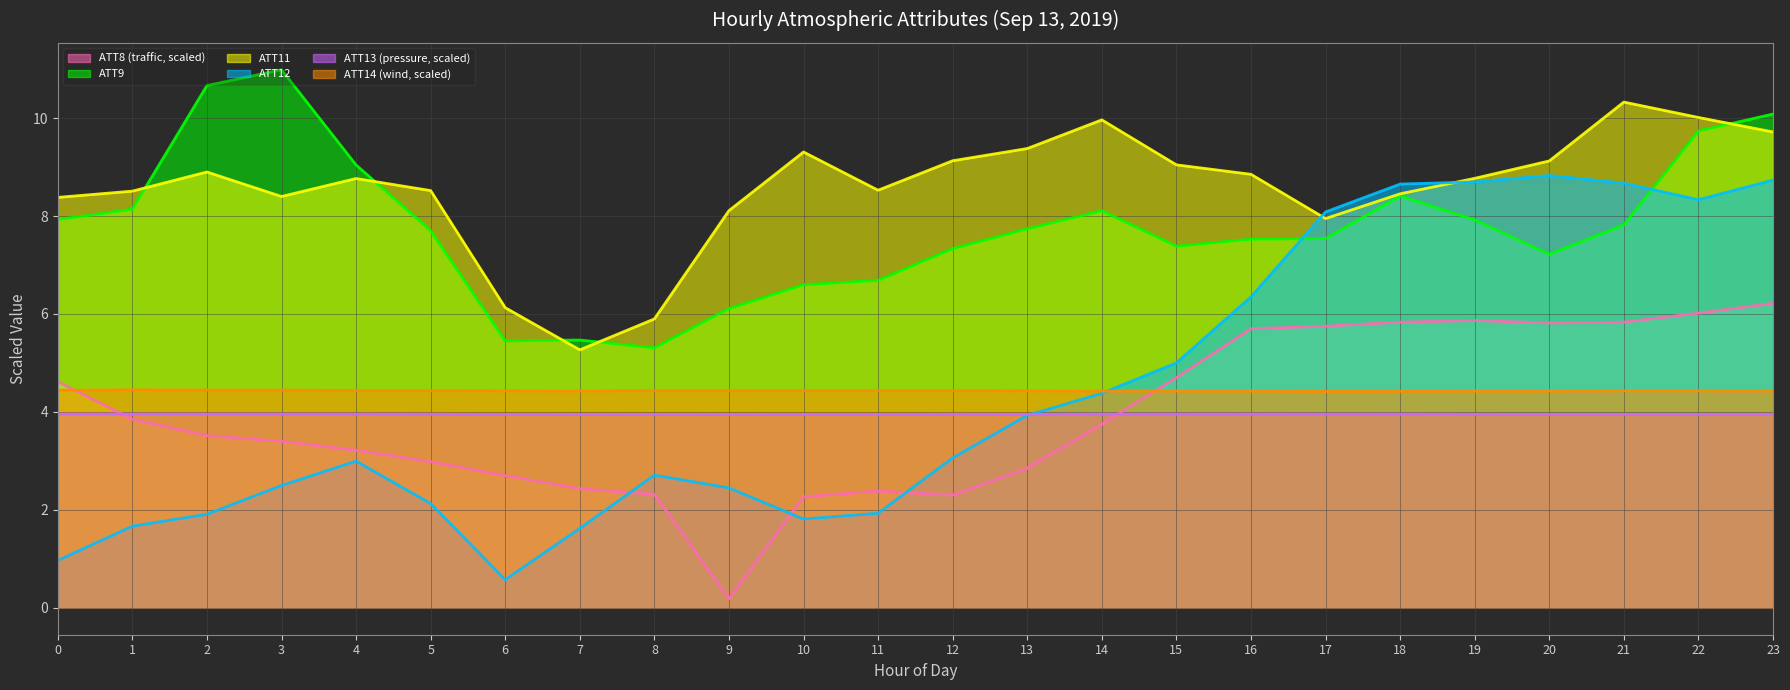

What is the difference between the second highest and second lowest values in the ATT11 (line) series?

4.1